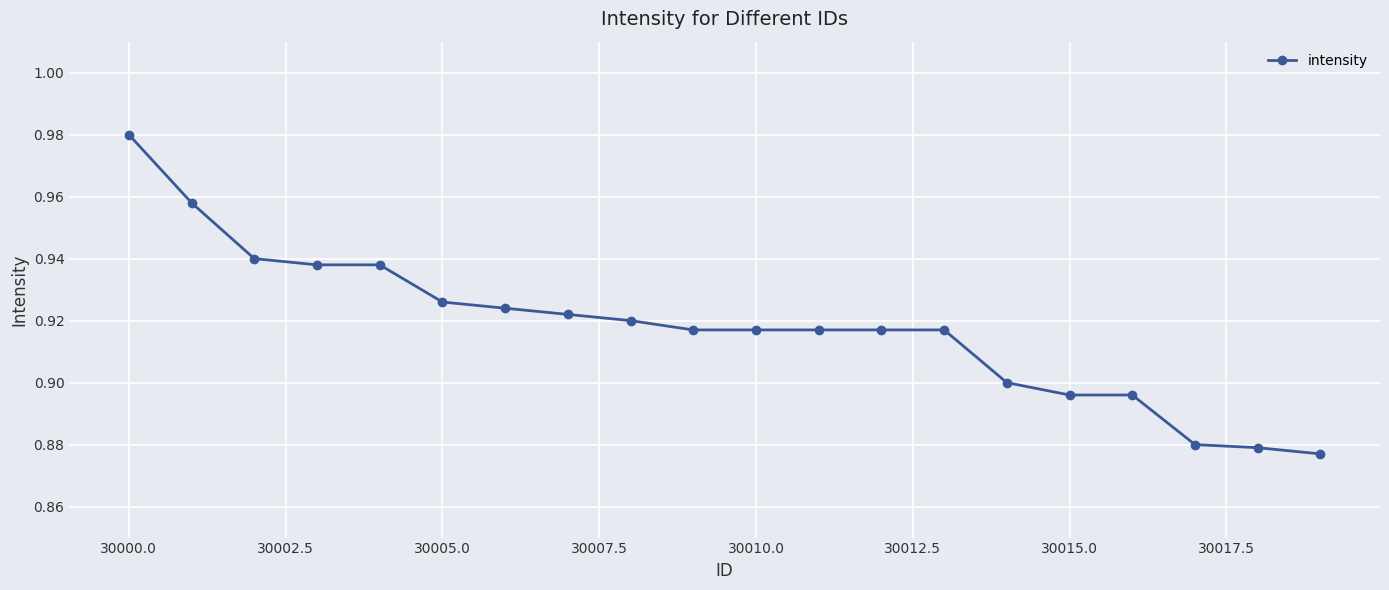

Count the values in the range 0 to 1.

20